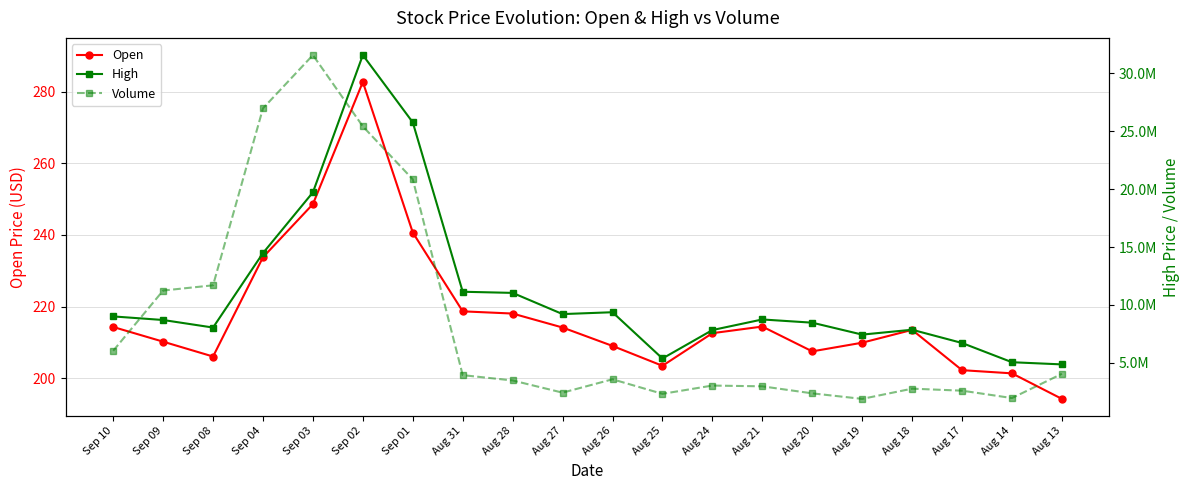

Reading left to right, extract all data points from this chart.

Open: 214.3	210.2	206.1	233.8	248.6	282.7	240.7	218.7	218.1	214.2	209.0	203.5	212.6	214.4	207.5	209.9	213.5	202.2	201.3	194.2
High: 217.2	216.2	214.1	234.9	251.9	290.2	271.4	224.1	223.8	217.9	218.4	205.5	213.4	216.4	215.5	212.2	213.5	209.8	204.5	203.8
Volume: 6034000.0	11243400.0	11695900.0	26988700.0	31591200.0	25428200.0	20852300.0	3933300.0	3472100.0	2419000.0	3575100.0	2317000.0	3033000.0	2965800.0	2359200.0	1880800.0	2763900.0	2590500.0	1952600.0	4048000.0